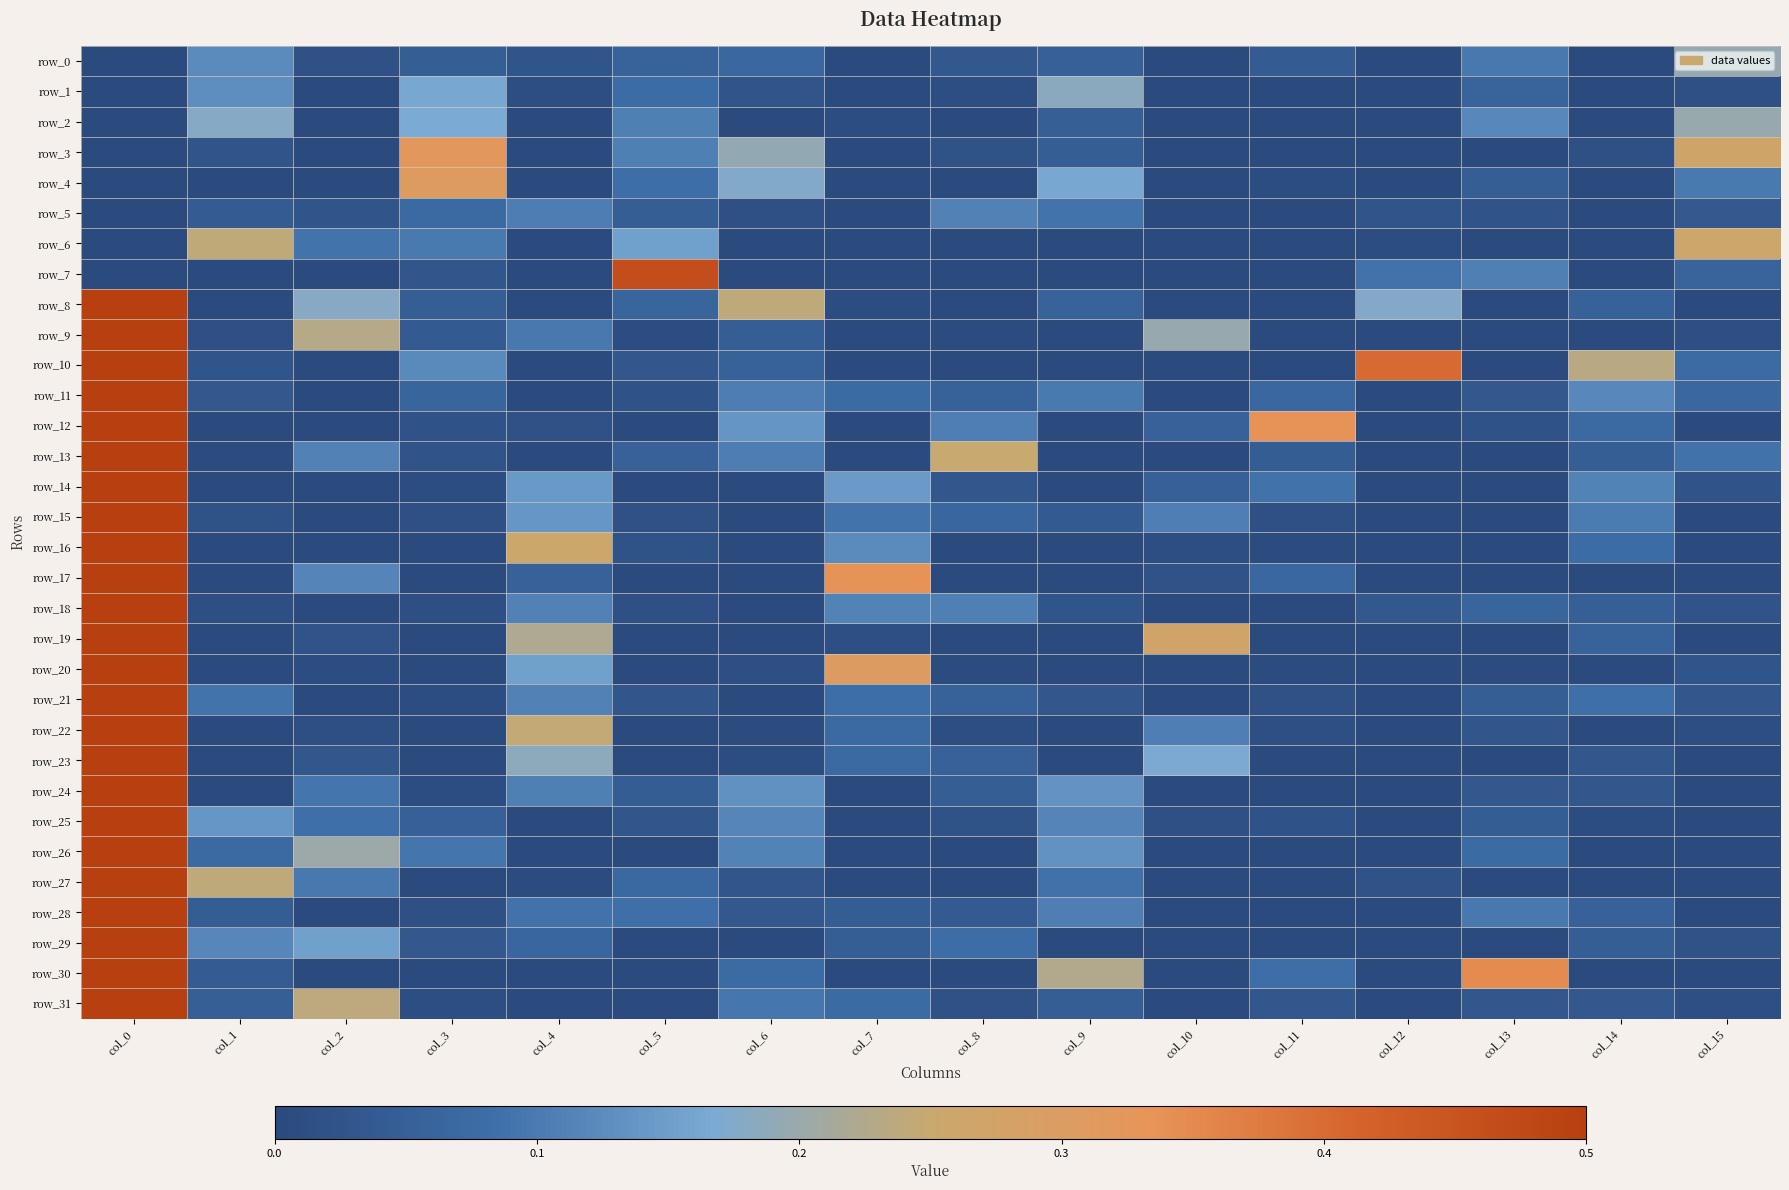

What is the approximate value of row_27 at col_5?

0.1